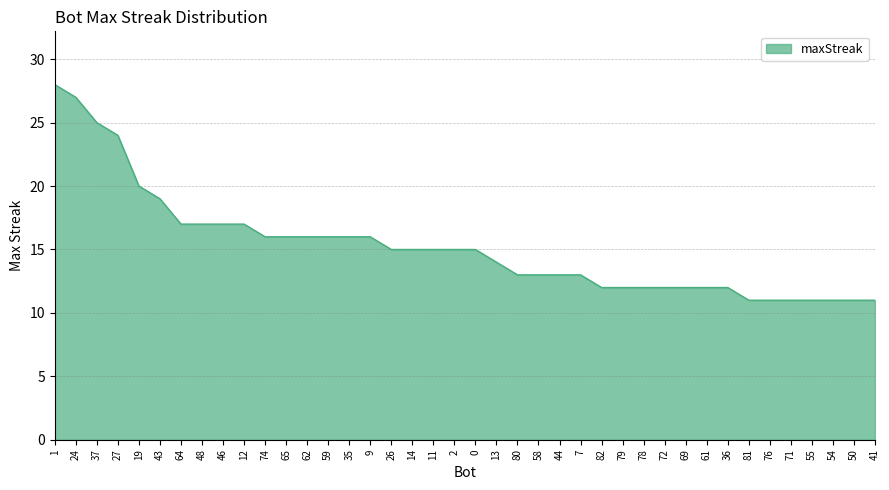

What is the sum of all values?

609